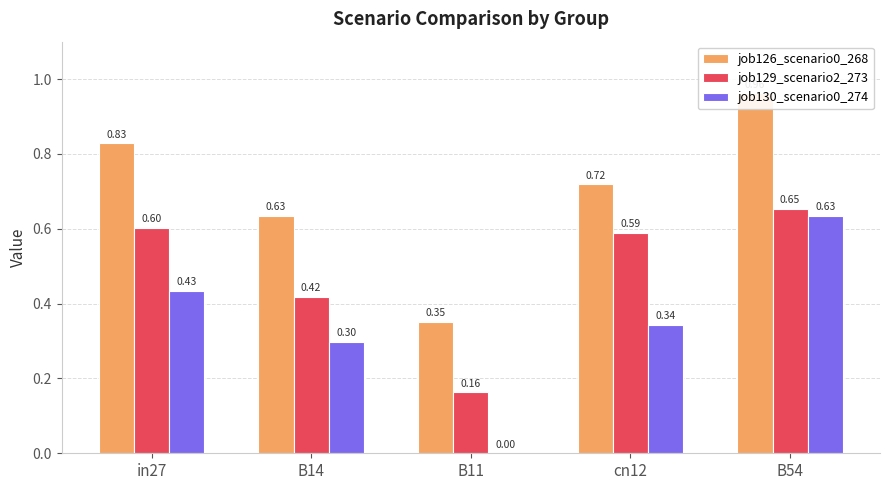

Which series has the widest spread of values?

job130_scenario0_274